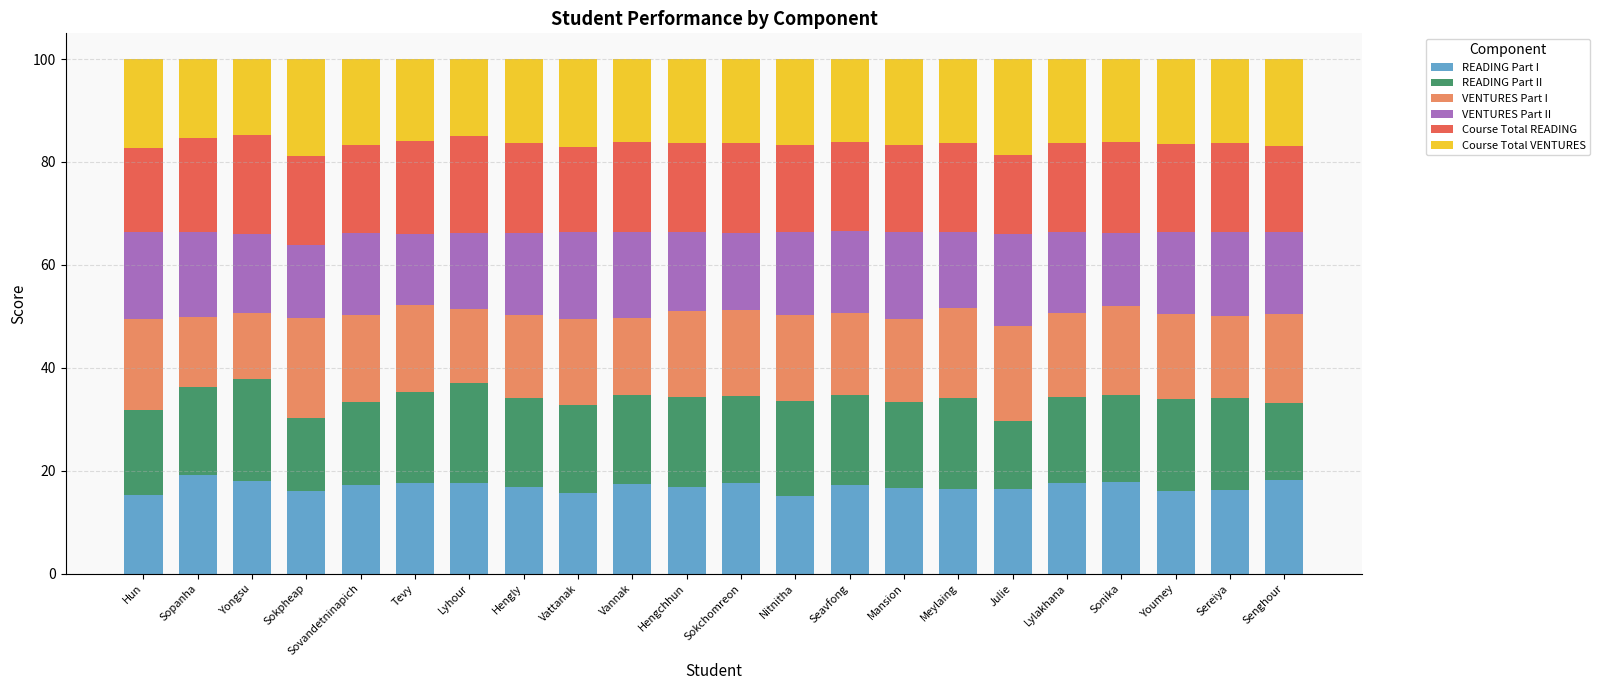

What is the maximum value for READING Part I?

19.1